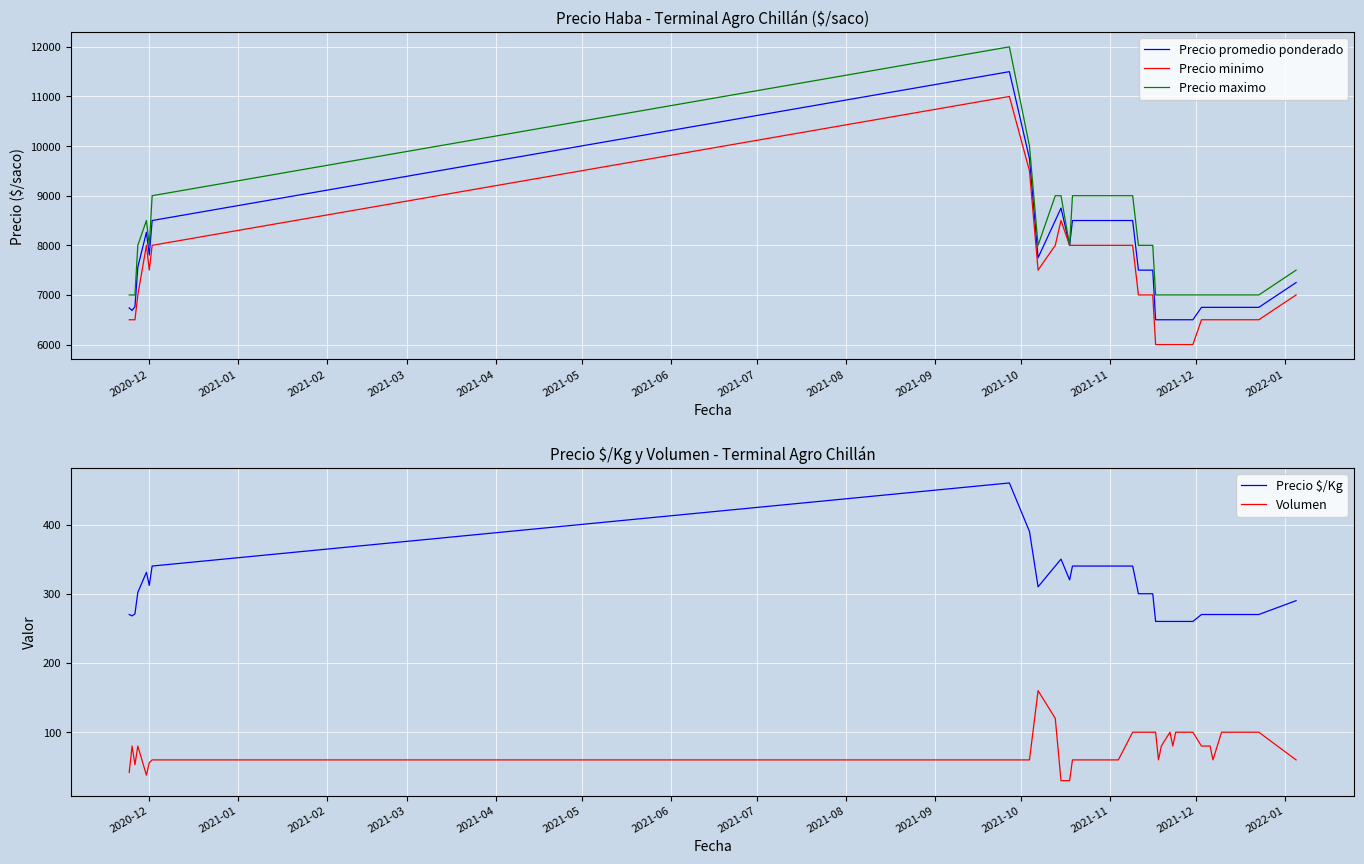

What is the highest value of the Precio promedio ponderado series?

11500